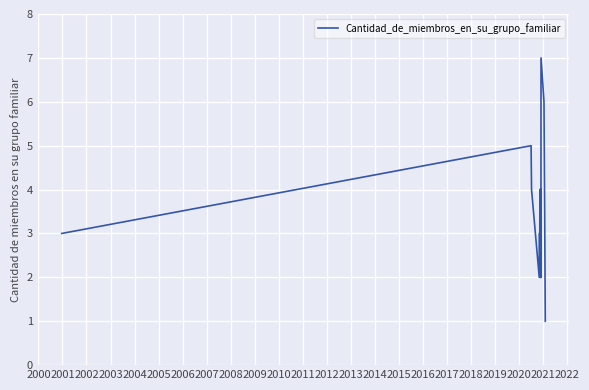

The value at 2004 is 5. True or false?

False